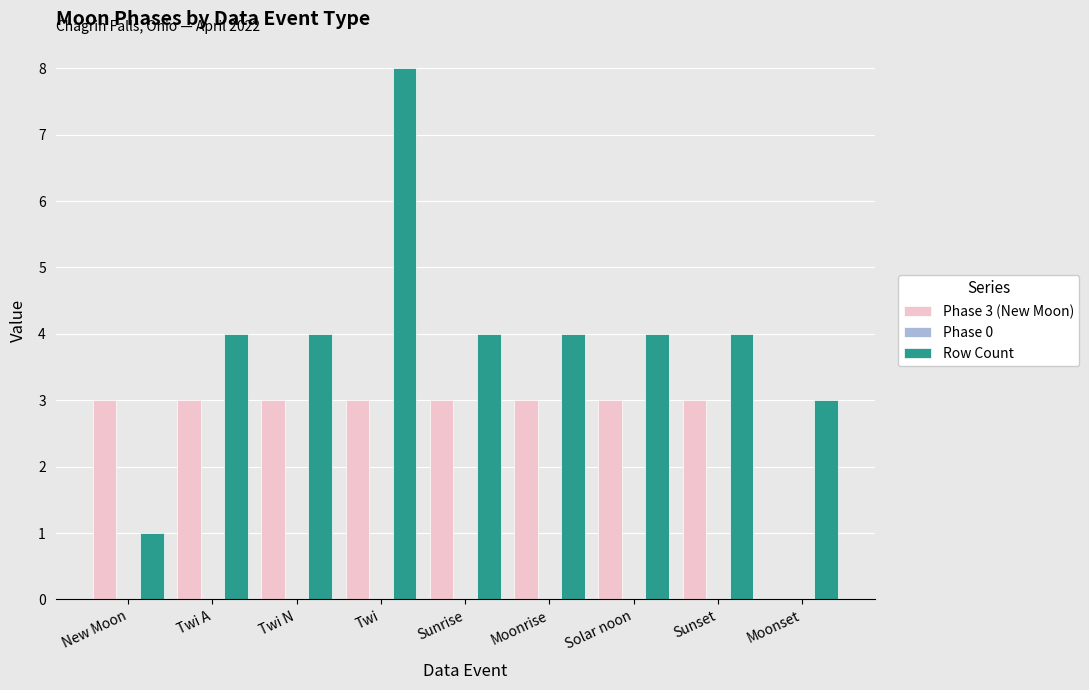

At which category is the sum across all series the highest?

Twi